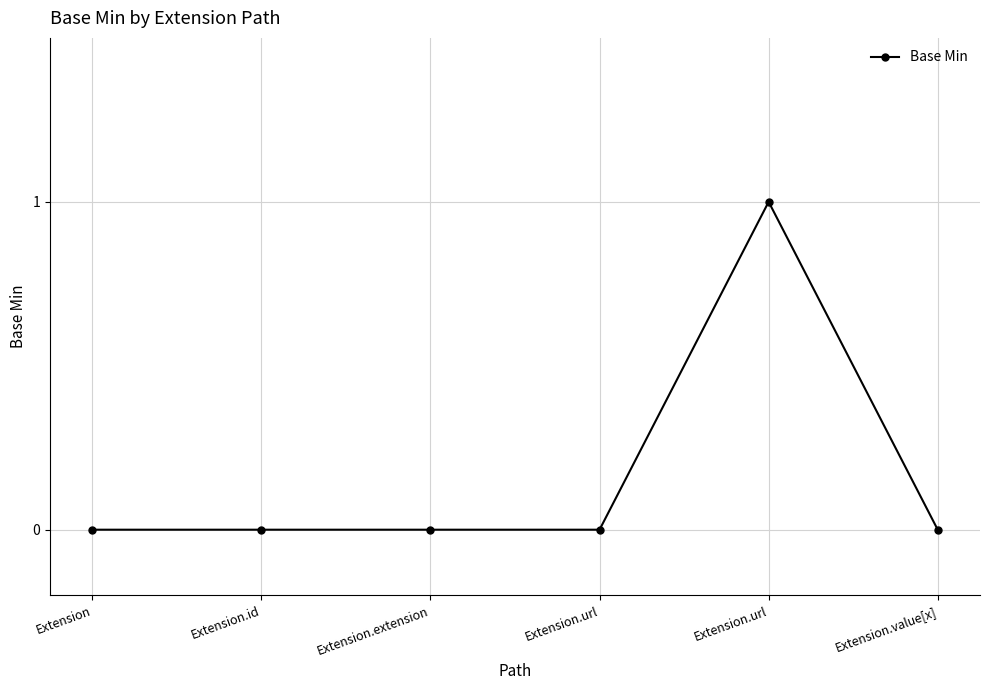

Which has a higher value, Extension.value[x] or Extension.id?

Extension.value[x]